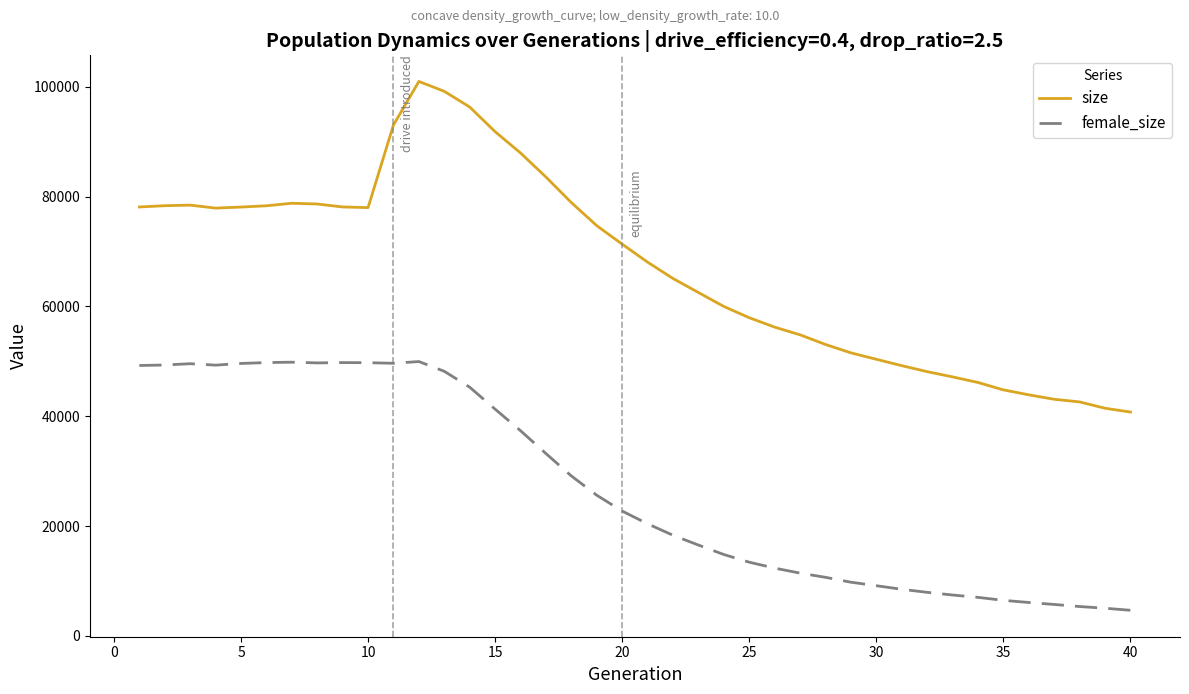

Rank the series by their maximum value, from lowest to highest.

female_size, size